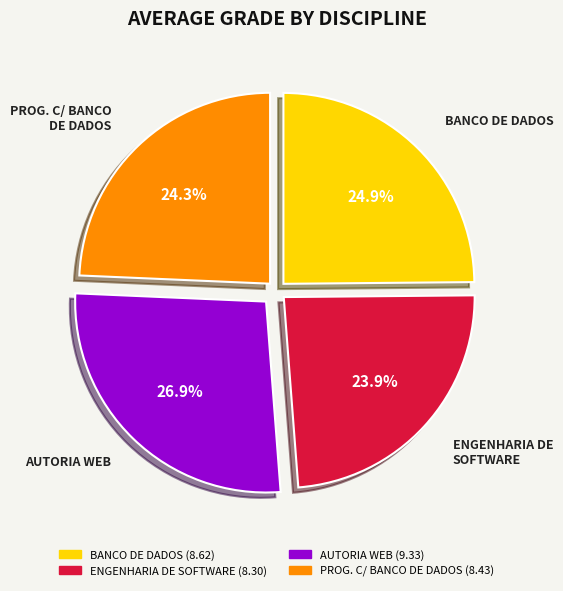

How many segments does this pie chart have?

4